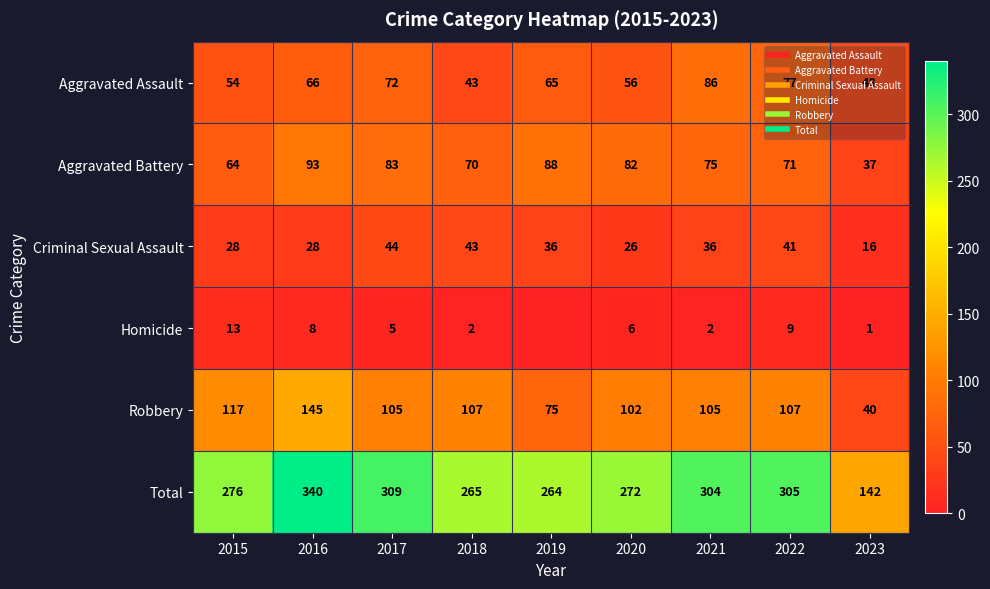

What is the total value across all series at 2017?

618